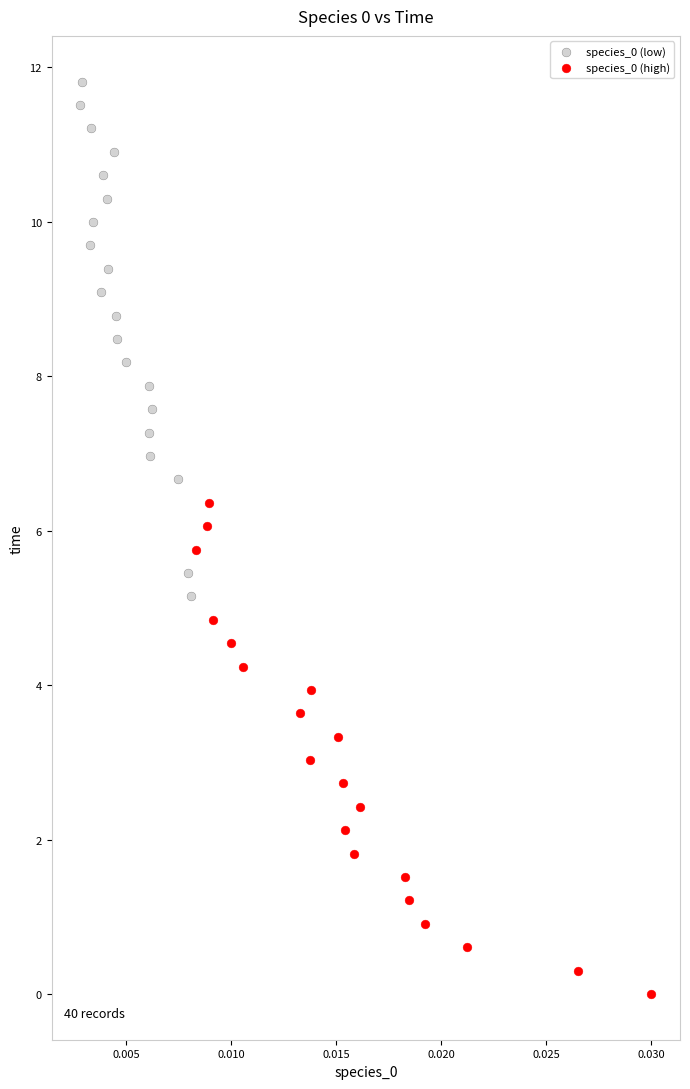

Which series contains the lowest Y value?

species_0 (high)